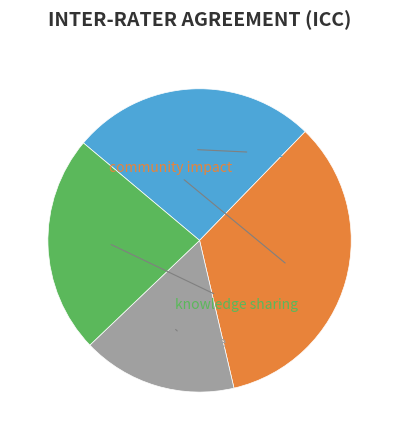

What portion of the pie excludes community impact?

65.9%